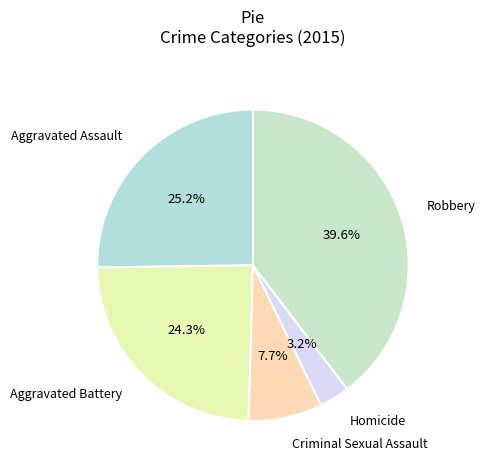

What percentage is the Aggravated Battery slice, to the nearest percent?

24%